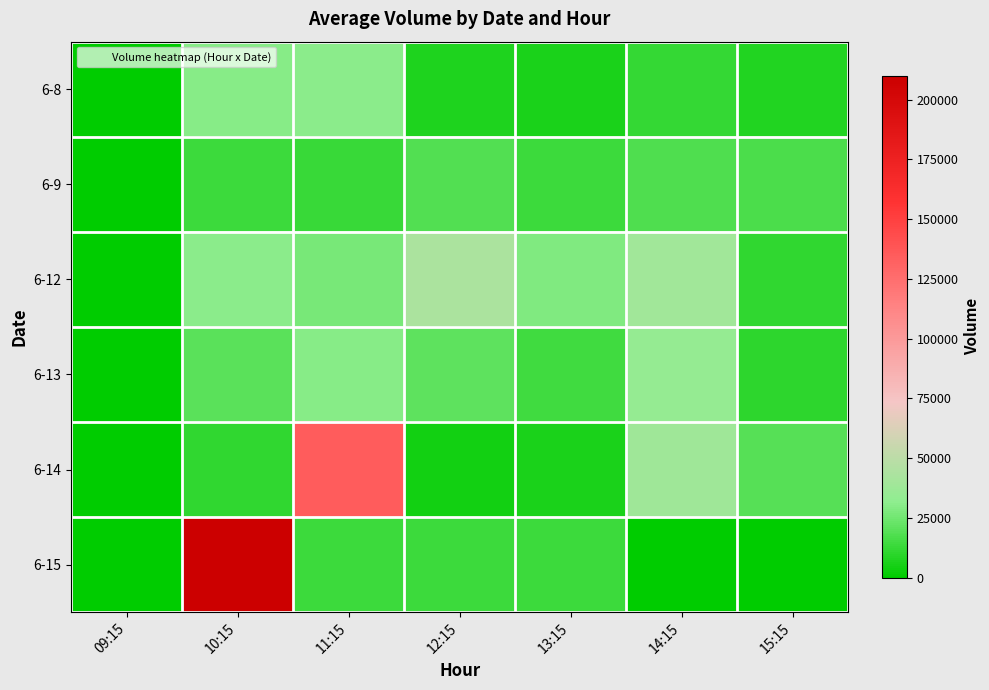

At which category is the sum across all series the highest?

10:15